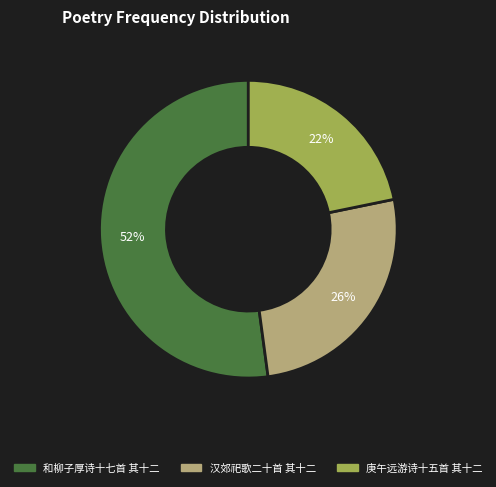

How many slices are in this pie chart?

3